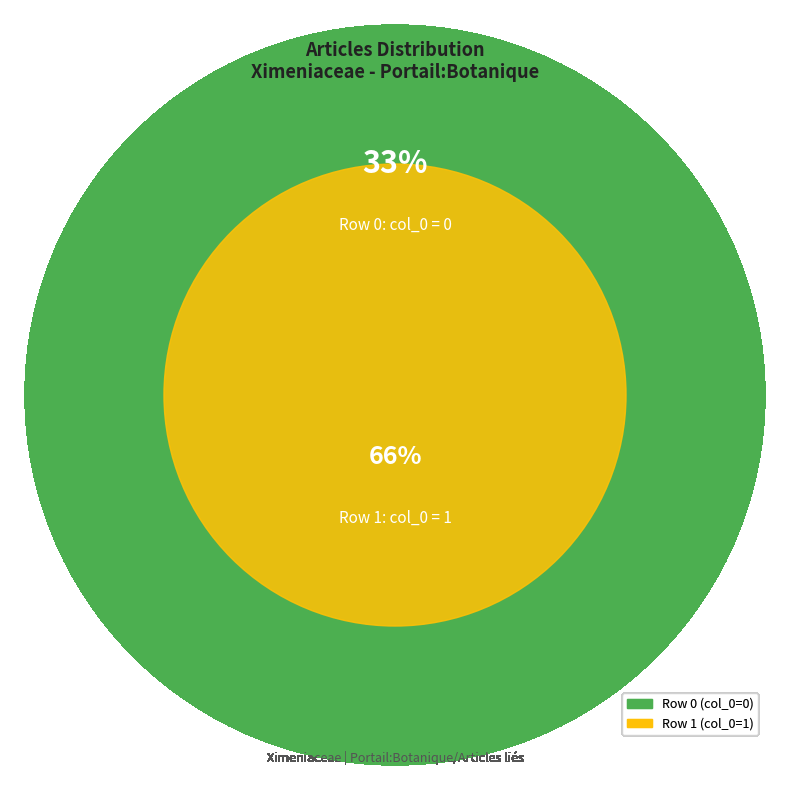

What is the smallest slice in the pie chart?

Row 0